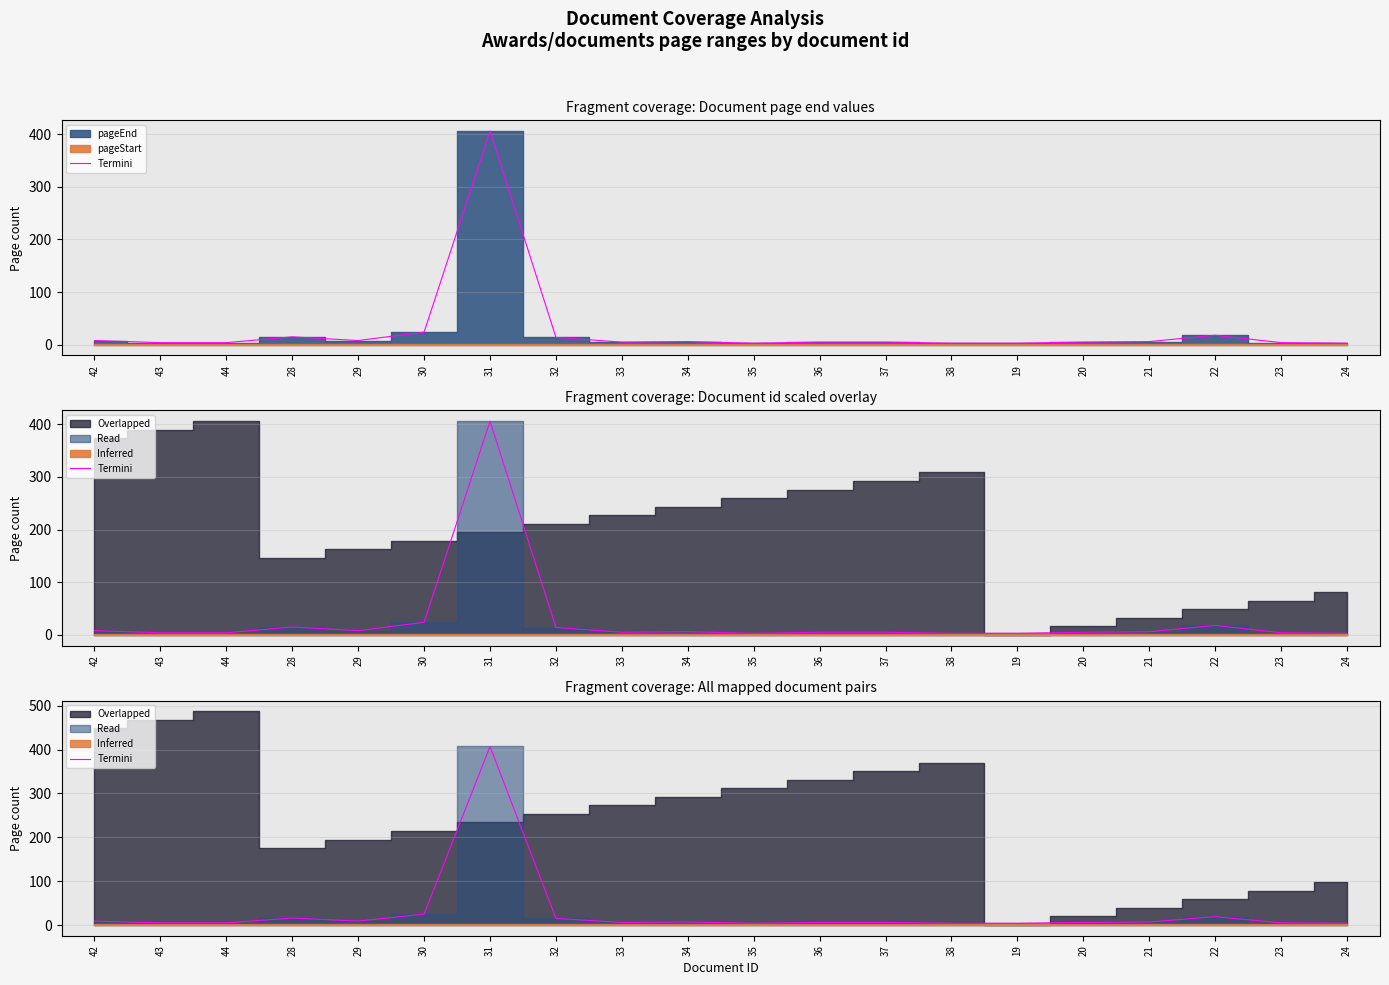

Approximately how many times larger is the value at 37 compared to 23?

1.2